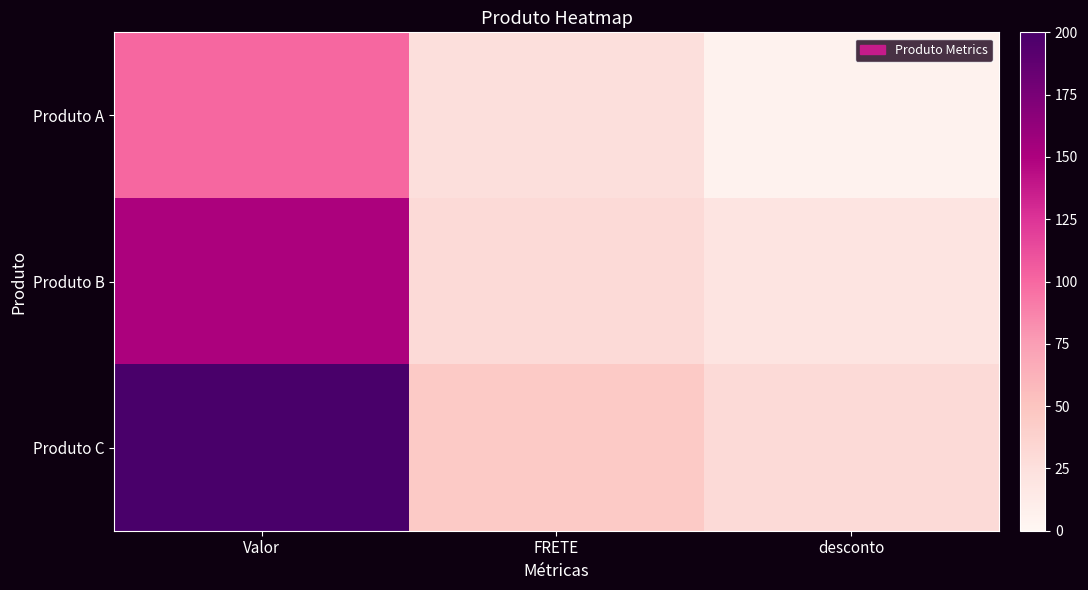

What is the difference between the highest and lowest values at Valor?

100